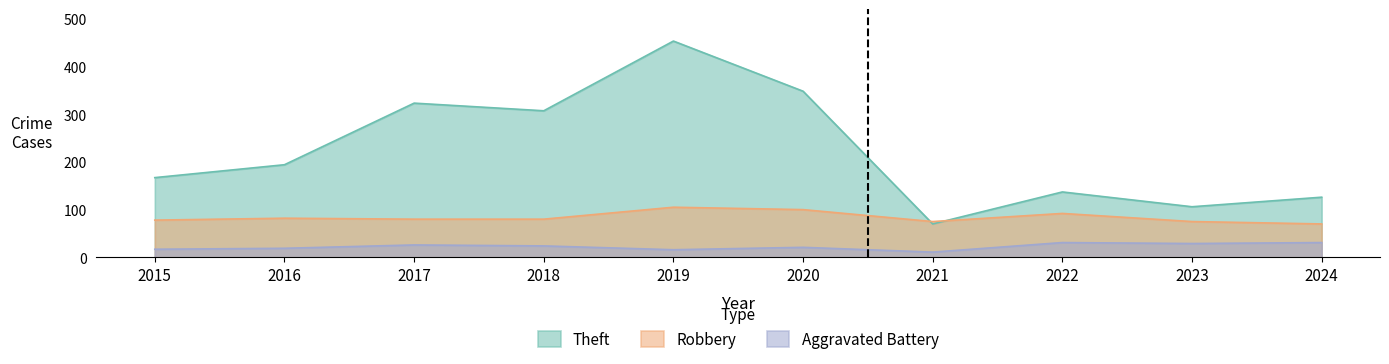

Reading left to right, what are all the values shown in this chart?

Theft: 167	194	323	307	453	348	70	137	106	126
Robbery: 78	82	80	80	105	100	75	92	75	70
Aggravated Battery: 17	19	26	24	16	21	11	31	29	31